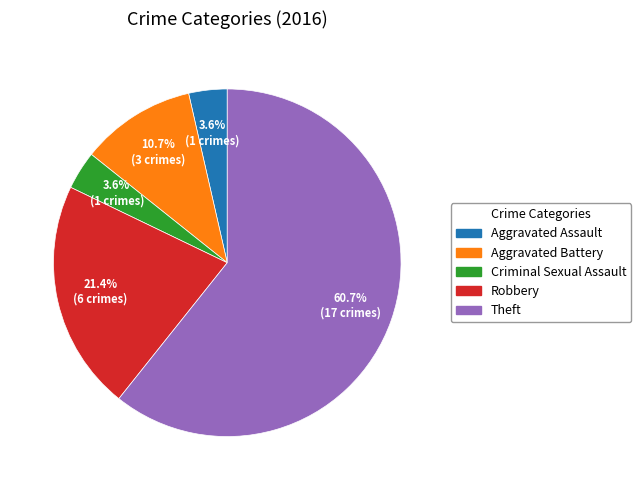

How many slices are in this pie chart?

5